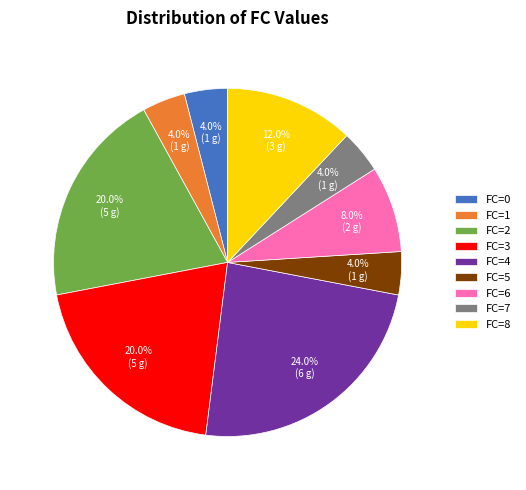

Which category has the biggest portion of the pie?

FC=4